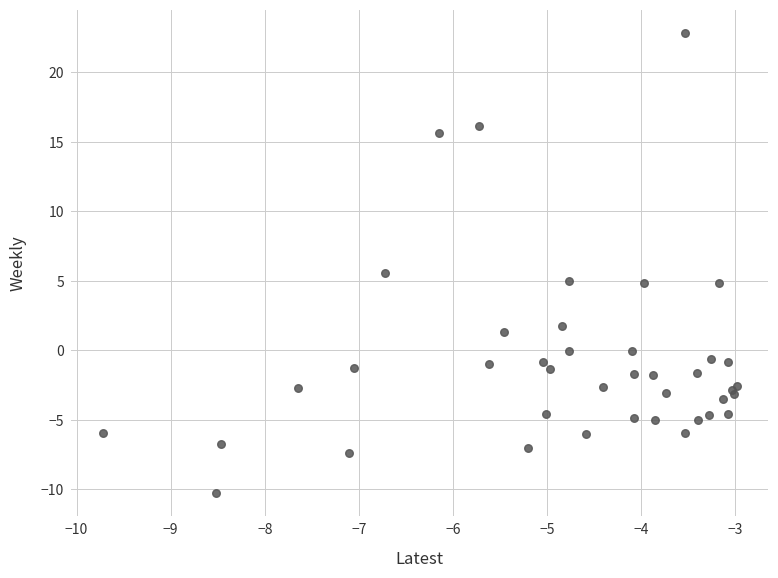

What Y value in the scatter plot is closest to 6?

5.6